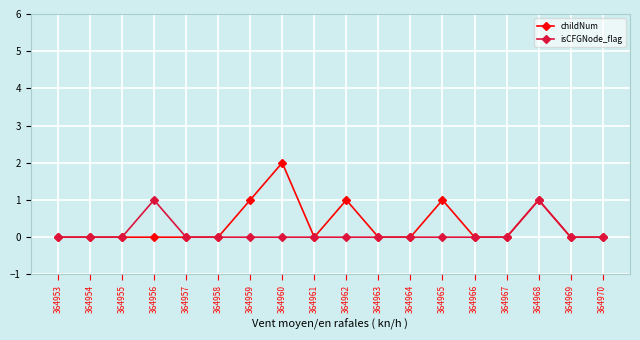

Reading left to right, extract all data points from this chart.

childNum: 0	0	0	0	0	0	1	2	0	1	0	0	1	0	0	1	0	0
isCFGNode_flag: 0	0	0	1	0	0	0	0	0	0	0	0	0	0	0	1	0	0